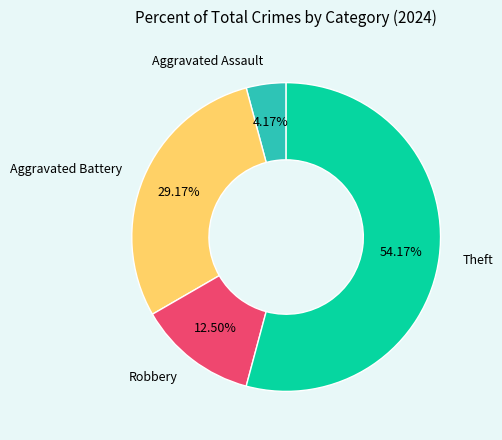

Does any single category account for the majority?

Yes